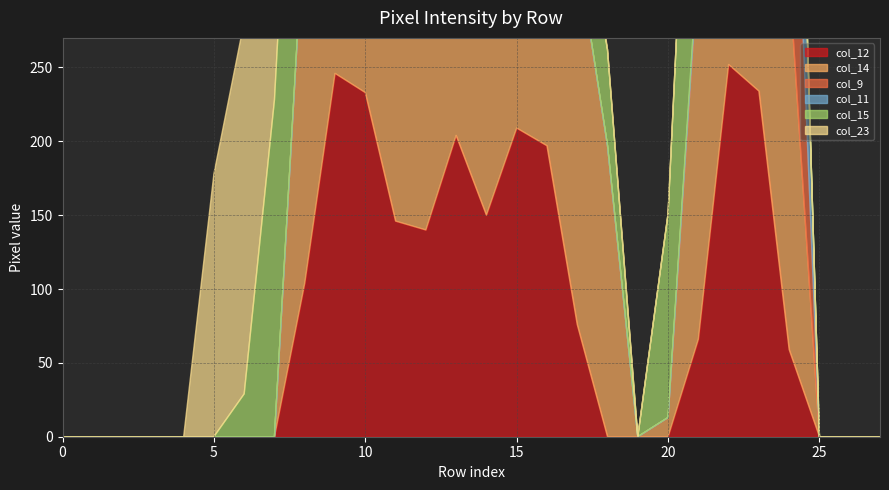

What is the average value of the col_11 series?

22